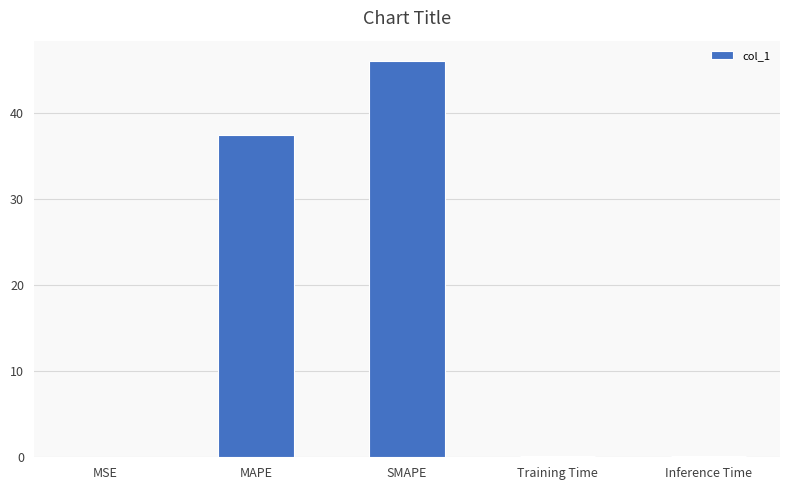

What is the sum of all values?

83.9